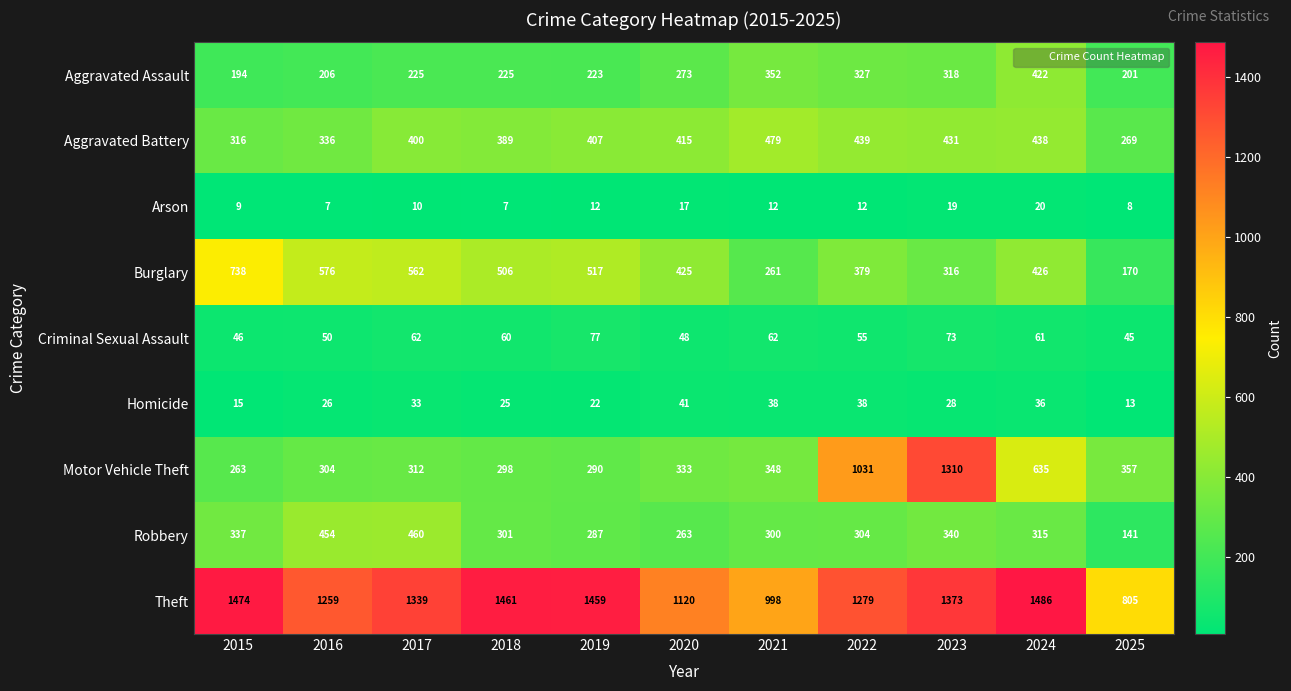

What is the smallest value displayed?

7